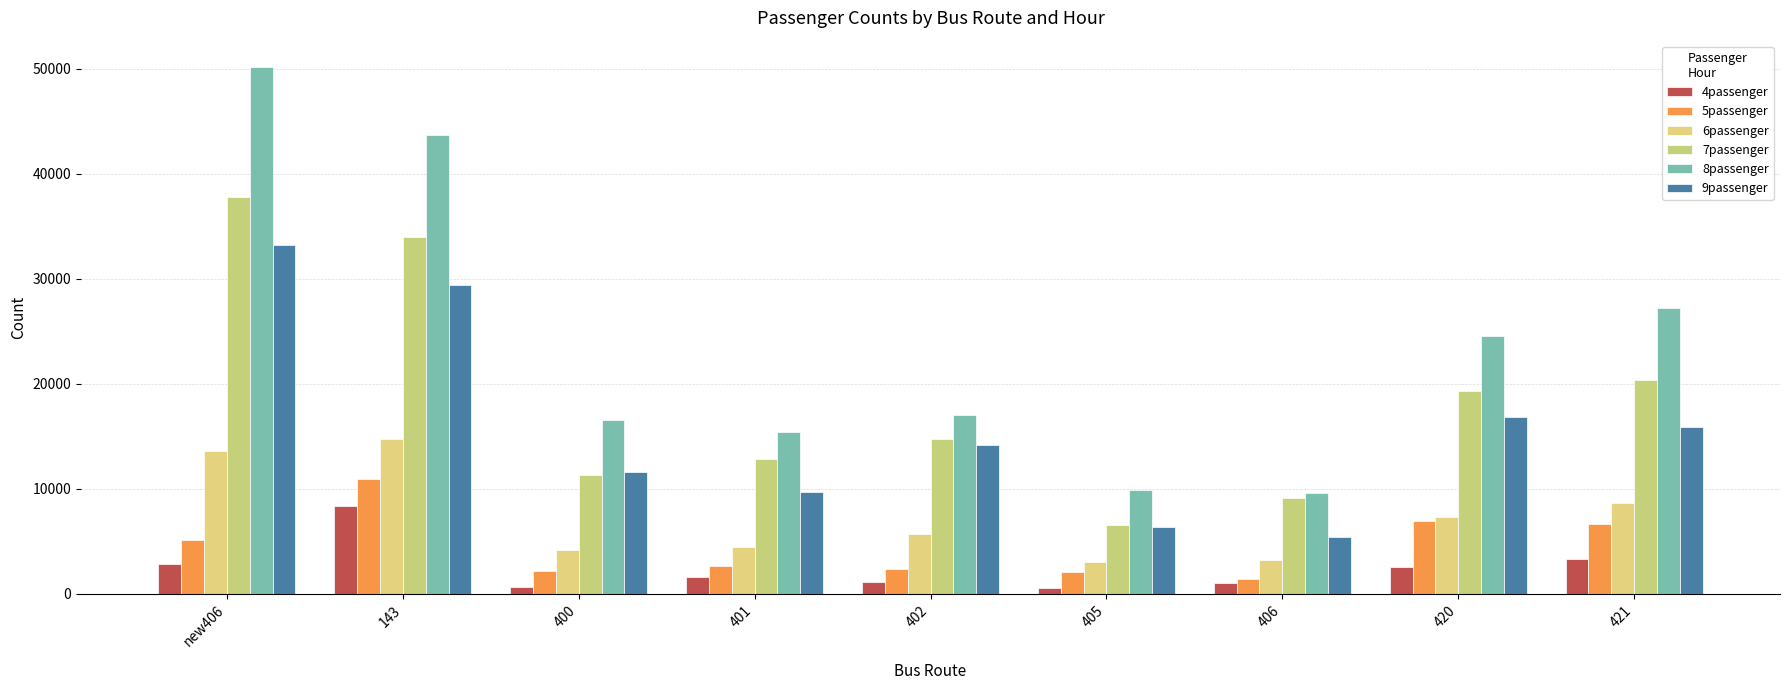

What is the highest value of the 7passenger series?

37779